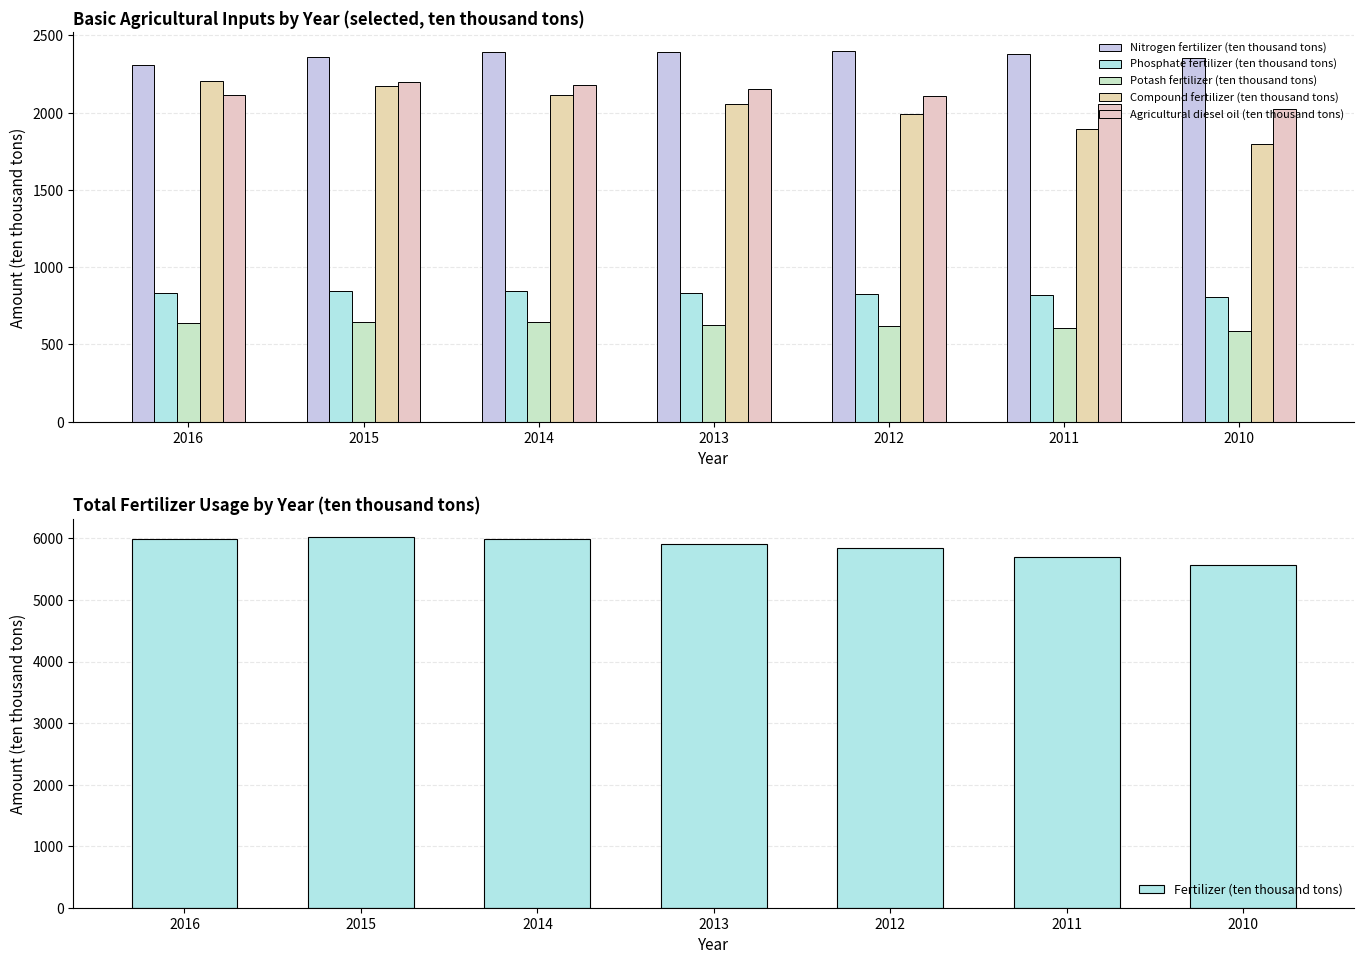

Reading left to right, extract all data points from this chart.

Nitrogen fertilizer (ten thousand tons): 2310.5	2361.6	2392.9	2394.2	2399.9	2381.4	2353.7
Phosphate fertilizer (ten thousand tons): 830.0	843.6	845.3	830.6	828.6	819.2	805.6
Potash fertilizer (ten thousand tons): 636.9	642.3	641.9	627.4	617.7	605.1	586.4
Compound fertilizer (ten thousand tons): 2207.1	2175.7	2115.8	2057.5	1990.0	1895.1	1798.5
Agricultural diesel oil (ten thousand tons): 2117.1	2197.7	2176.3	2154.9	2107.6	2057.4	2023.1
Fertilizer (ten thousand tons): 5984.1	6022.6	5995.9	5911.9	5838.9	5704.2	5561.7